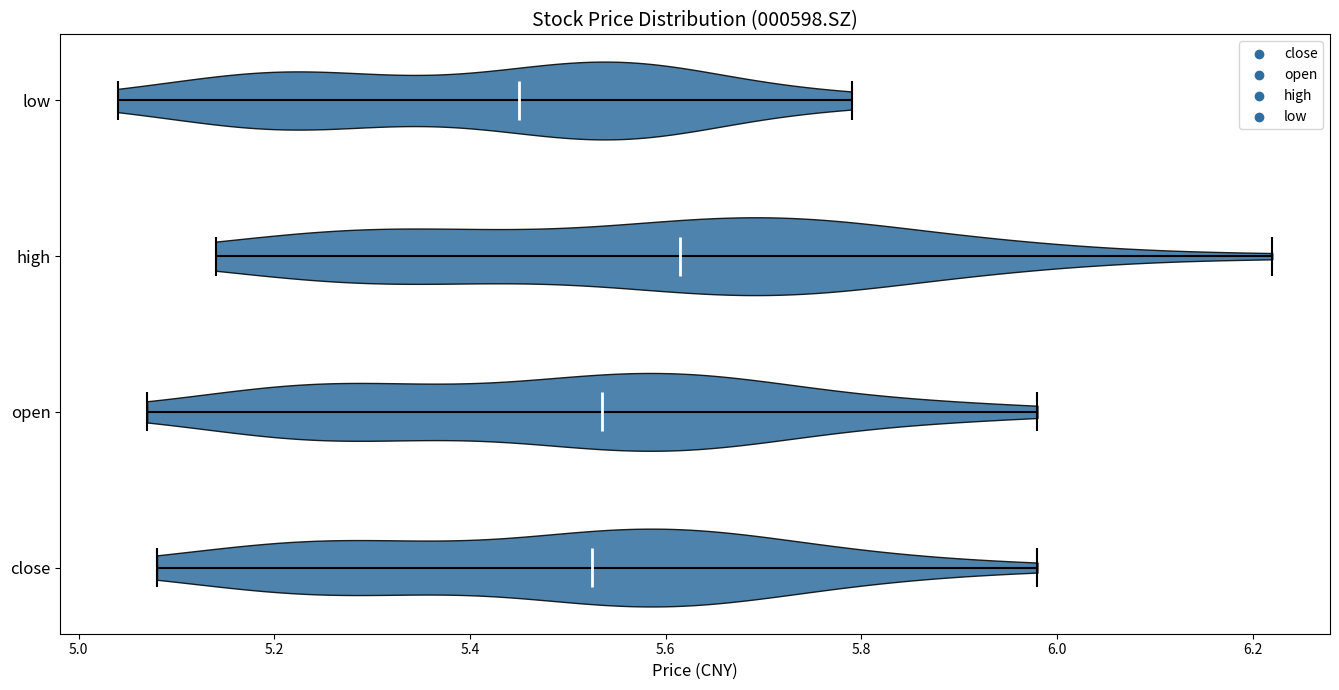

Which violin has the furthest to the left median line?

low